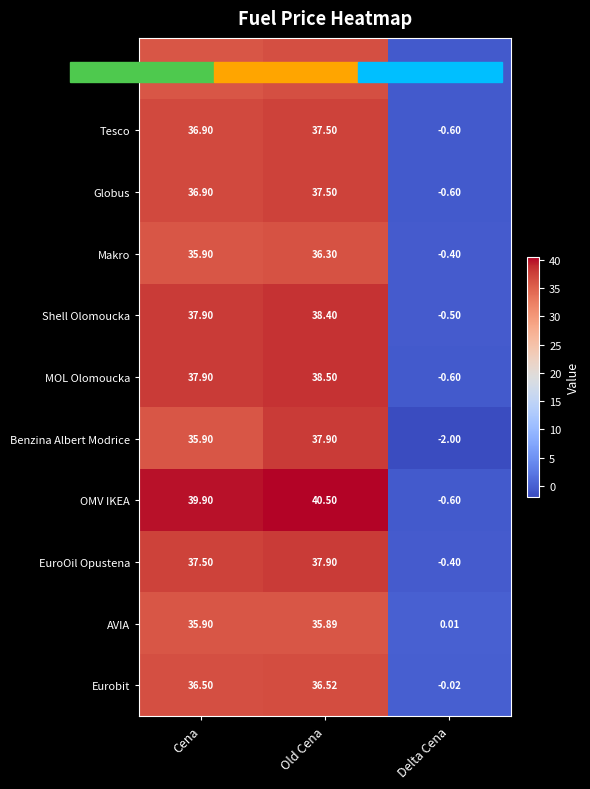

What is the difference between the highest and lowest values at Old Cena?

4.6